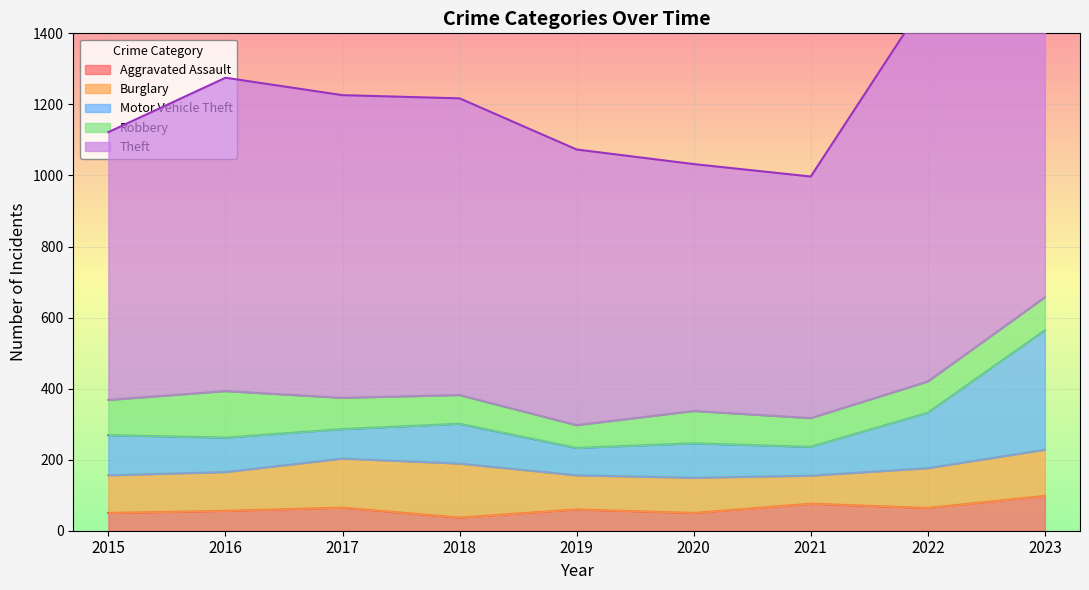

What is the sum of all Theft values?

11293